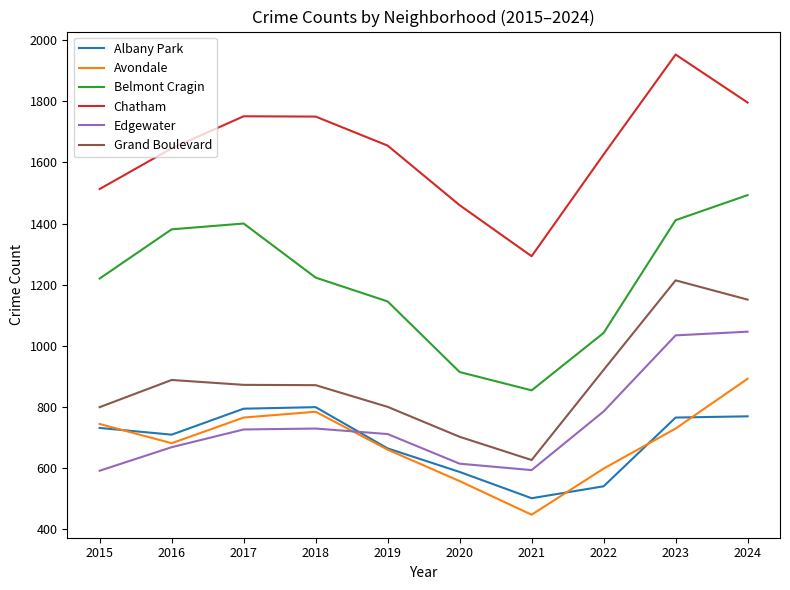

What is the average value of the Grand Boulevard series?

884